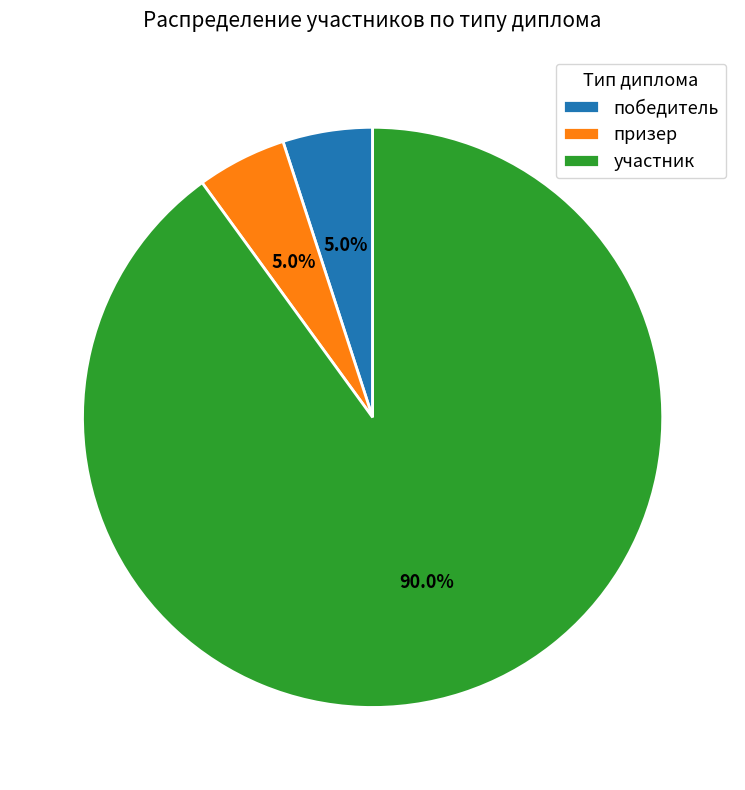

To the nearest percent, what percentage of the pie is участник?

90%